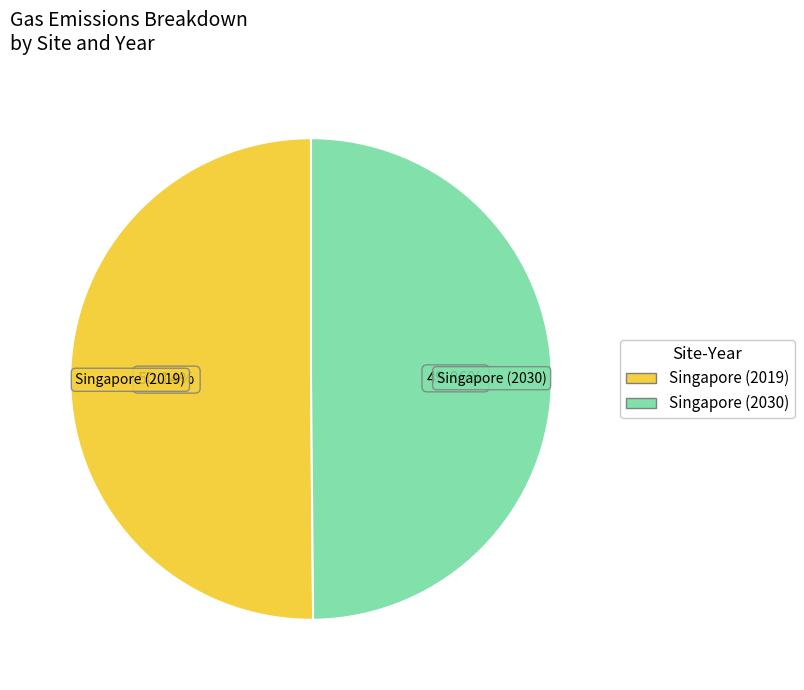

Approximately how many times larger is the value at Singapore (2030) compared to Singapore (2019)?

1.0